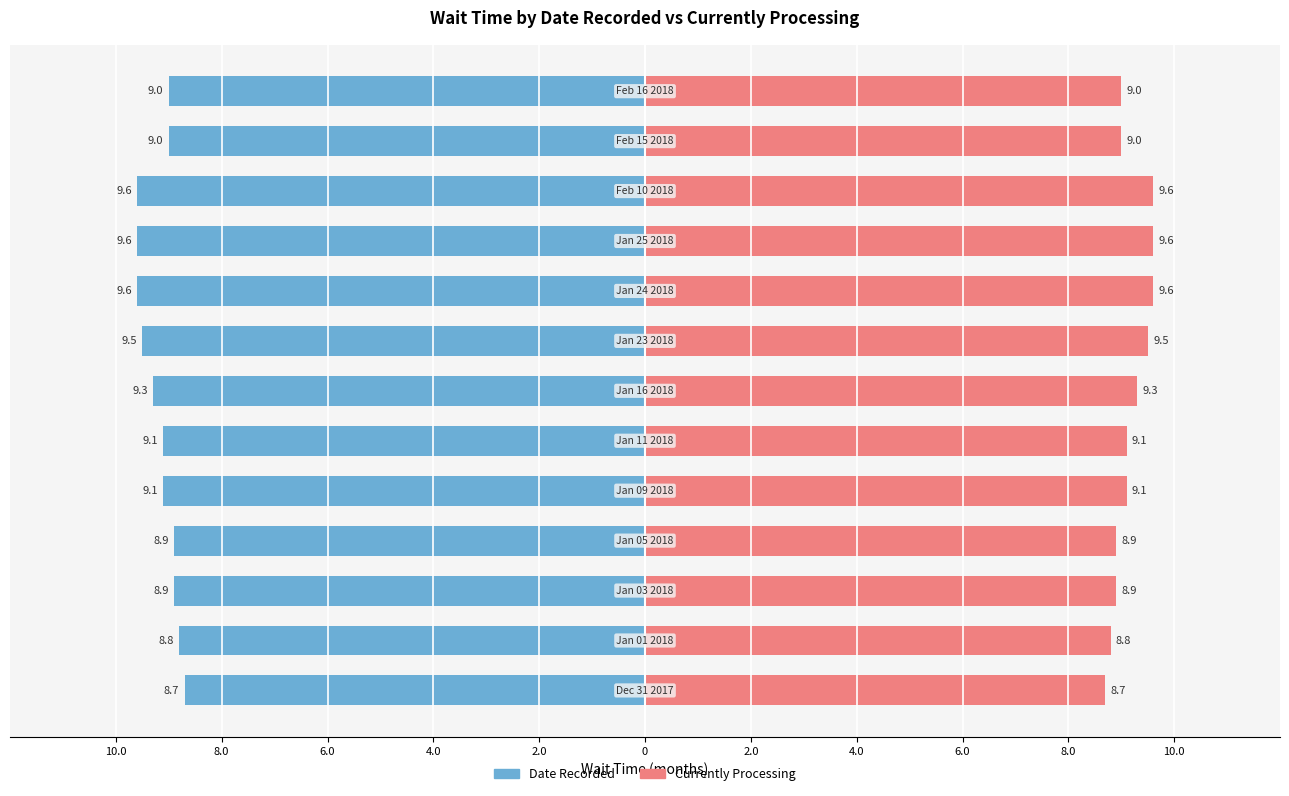

Count the number of categories in the chart.

13